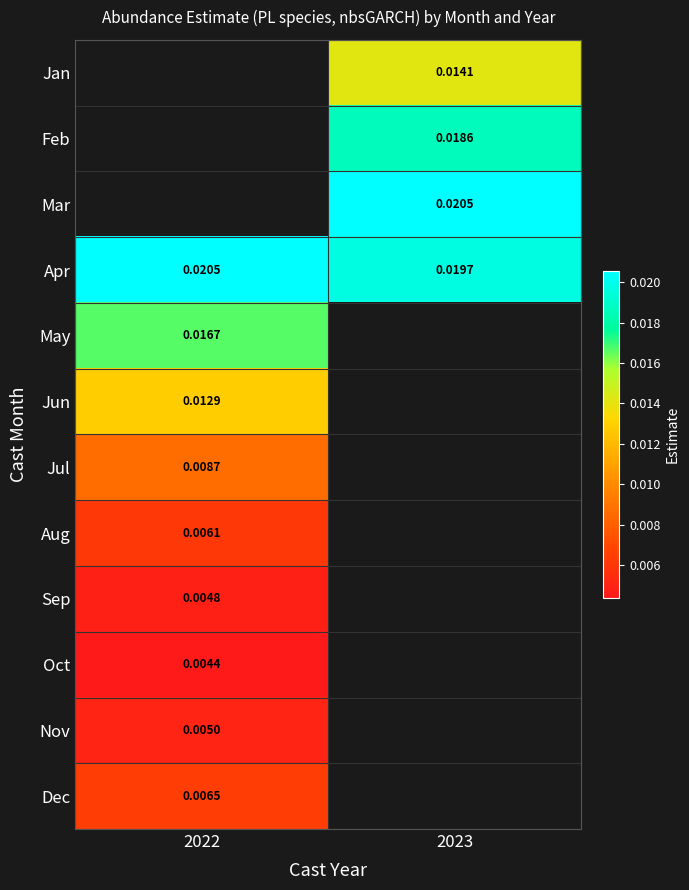

At which category does the chart reach its peak across all series?

2022